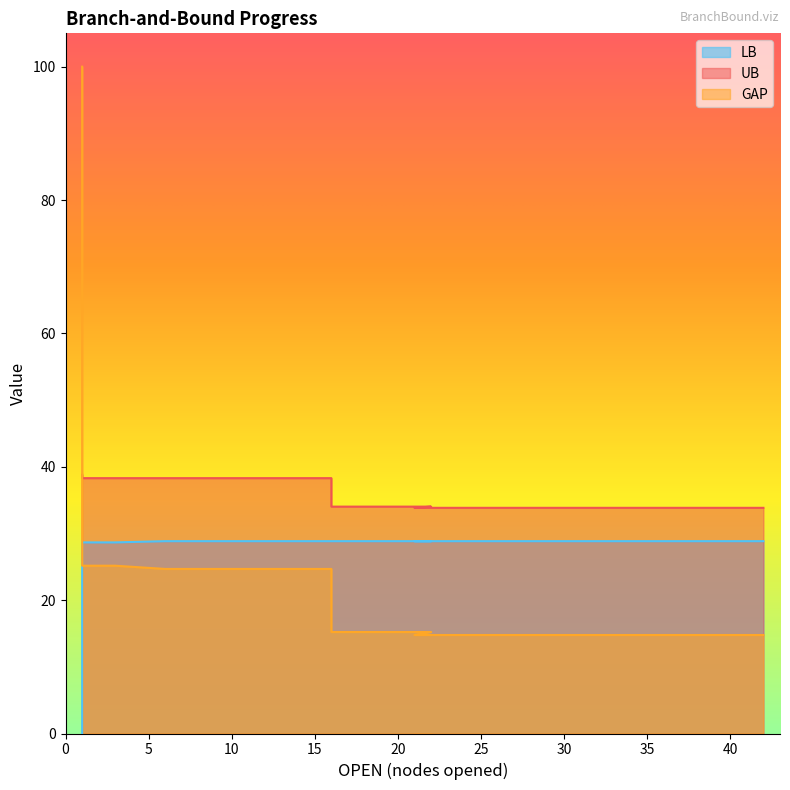

What is the sum of the GAP values at 42 and 3?

39.9